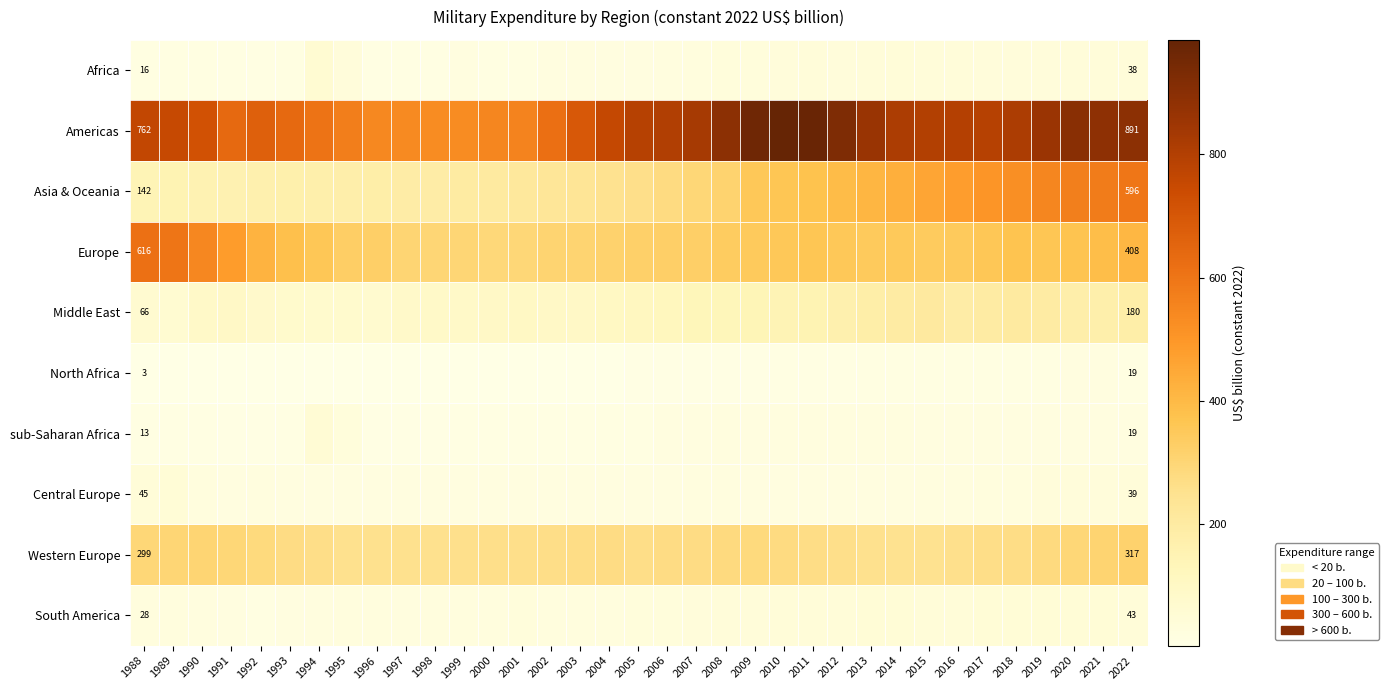

Is the value of Americas at 1988 greater than the value of Western Europe at 1988?

Yes